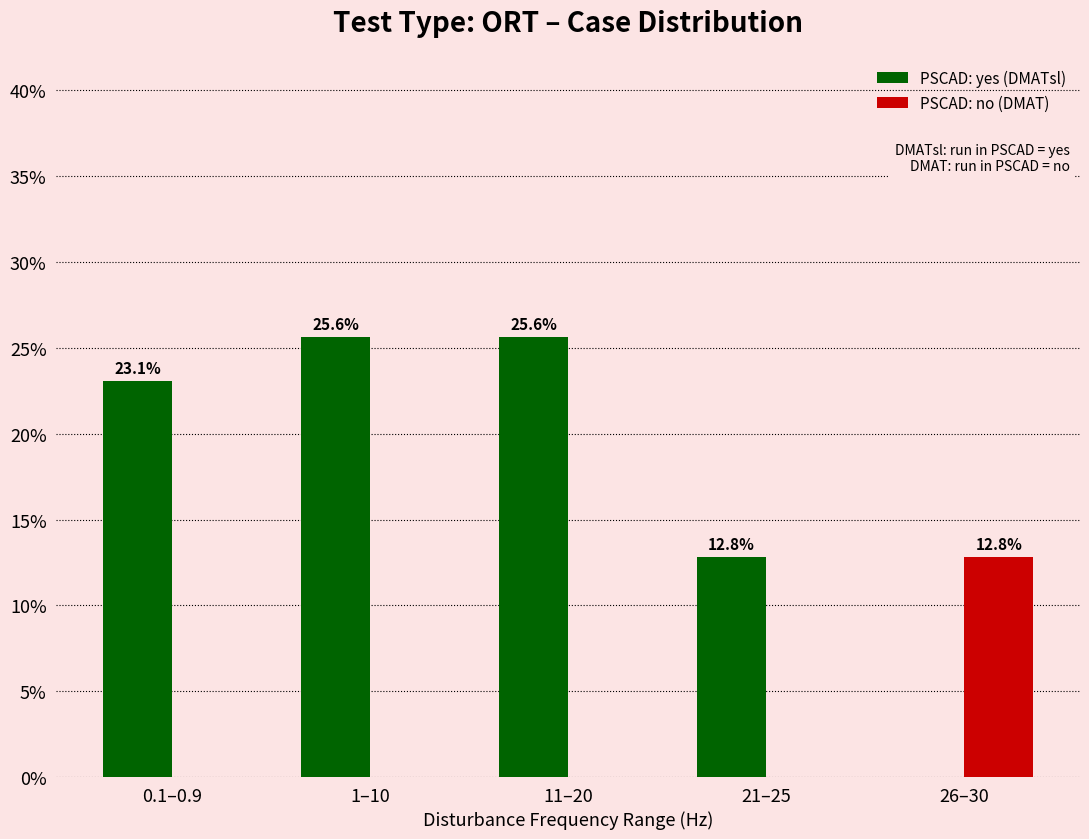

What is the total value across all series at 26–30?

12.8